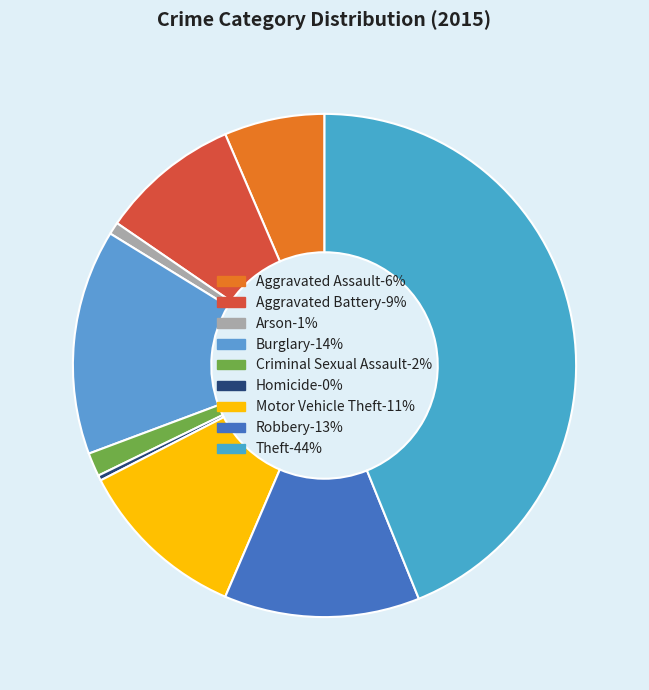

How many segments does this pie chart have?

9